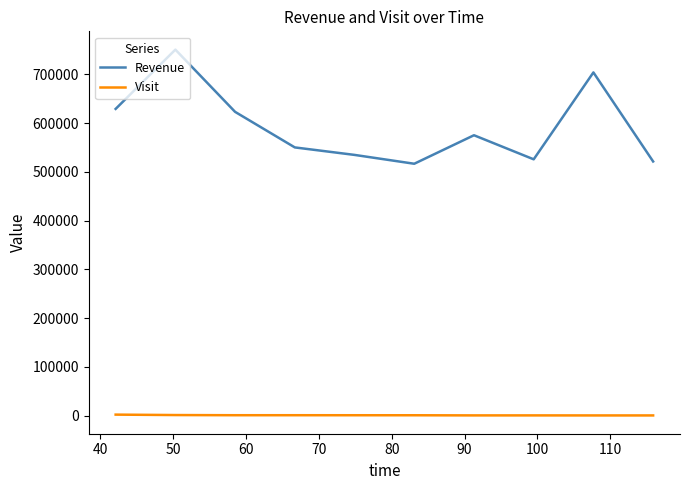

List the series in order of their peak value, highest first.

Revenue, Visit